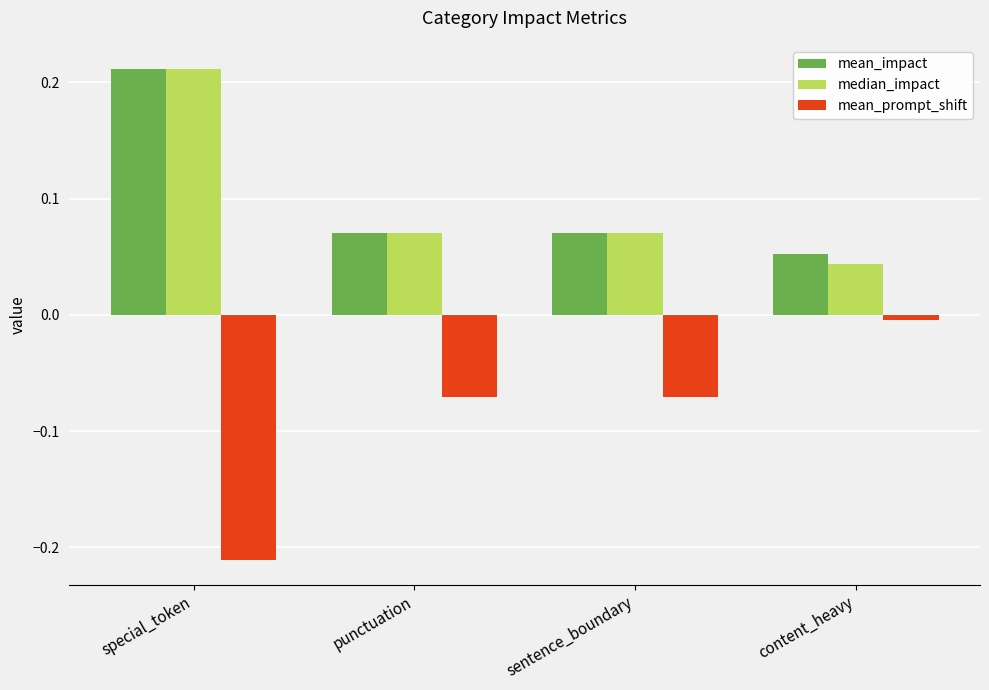

Which series has the widest spread of values?

mean_prompt_shift